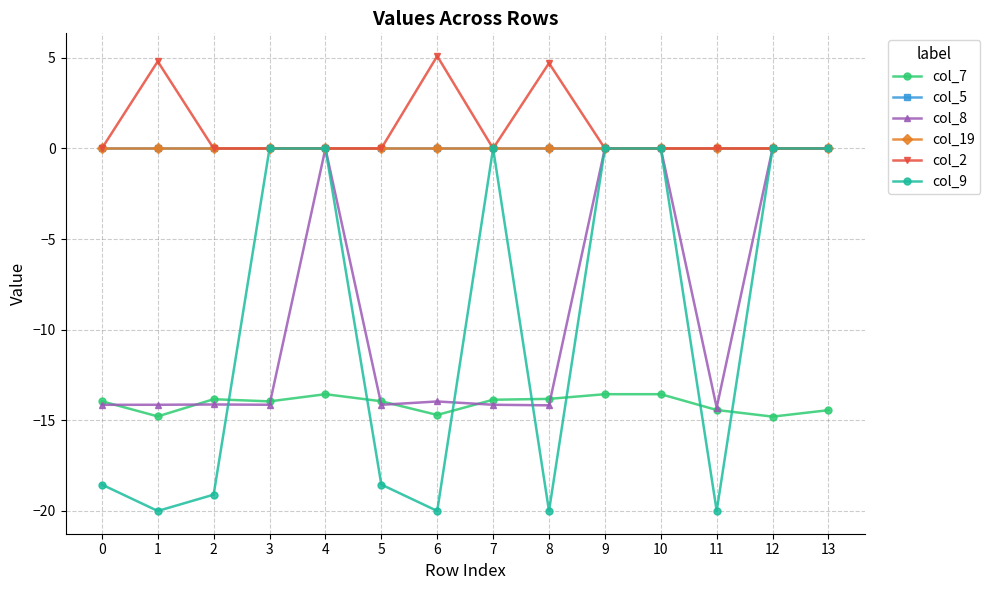

Does the chart display data point markers on the line(s)?

Yes